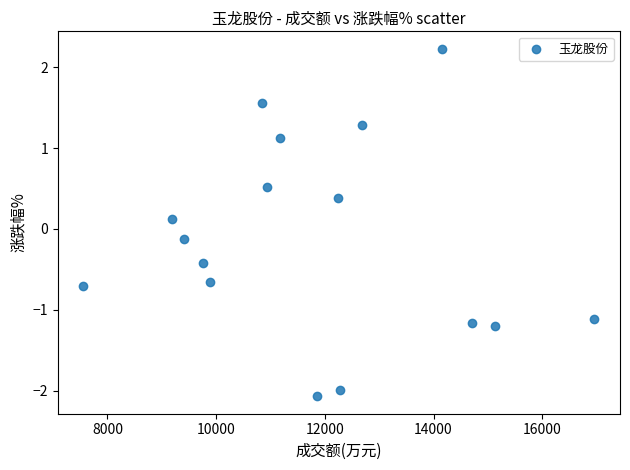

What is the range of X values (max minus min)?

9404.0